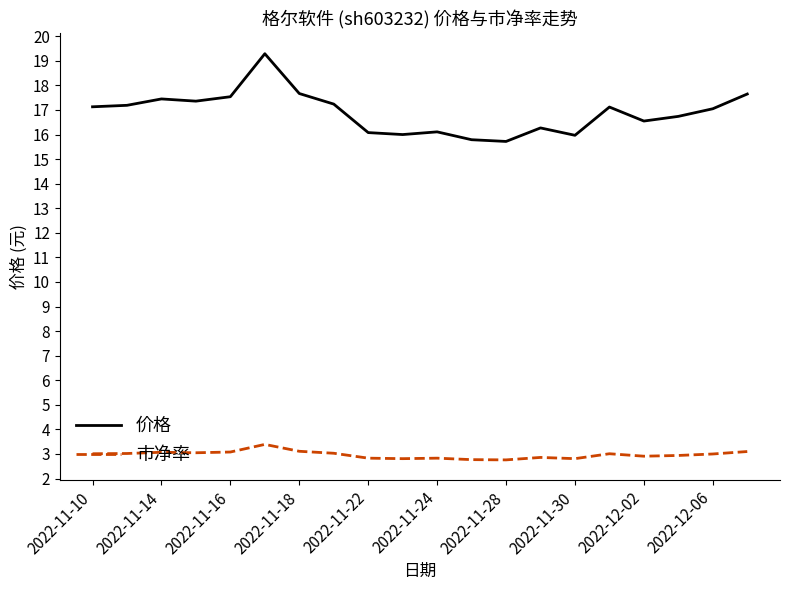

What are all the series names shown in the legend?

价格, 市净率